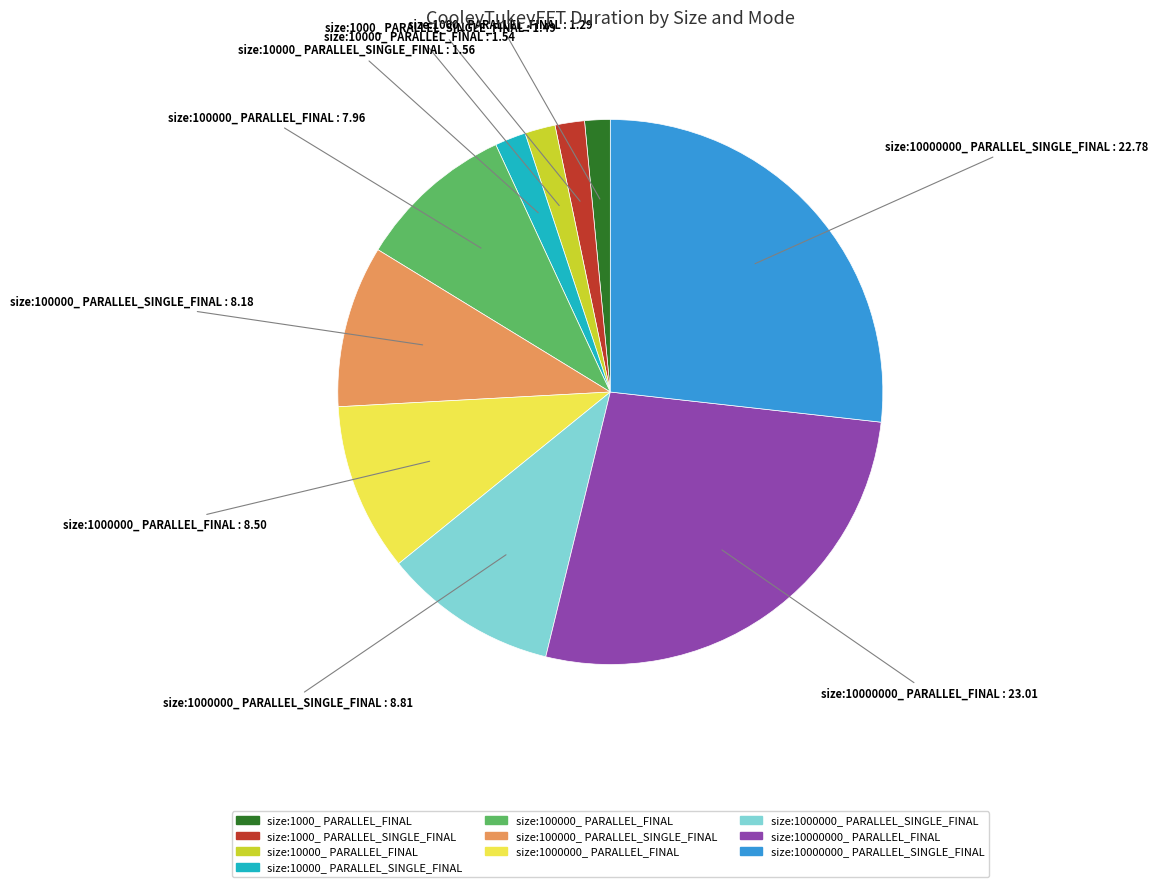

Is it true that size:10000000_ PARALLEL_SINGLE_FINAL is 27% of the pie?

True